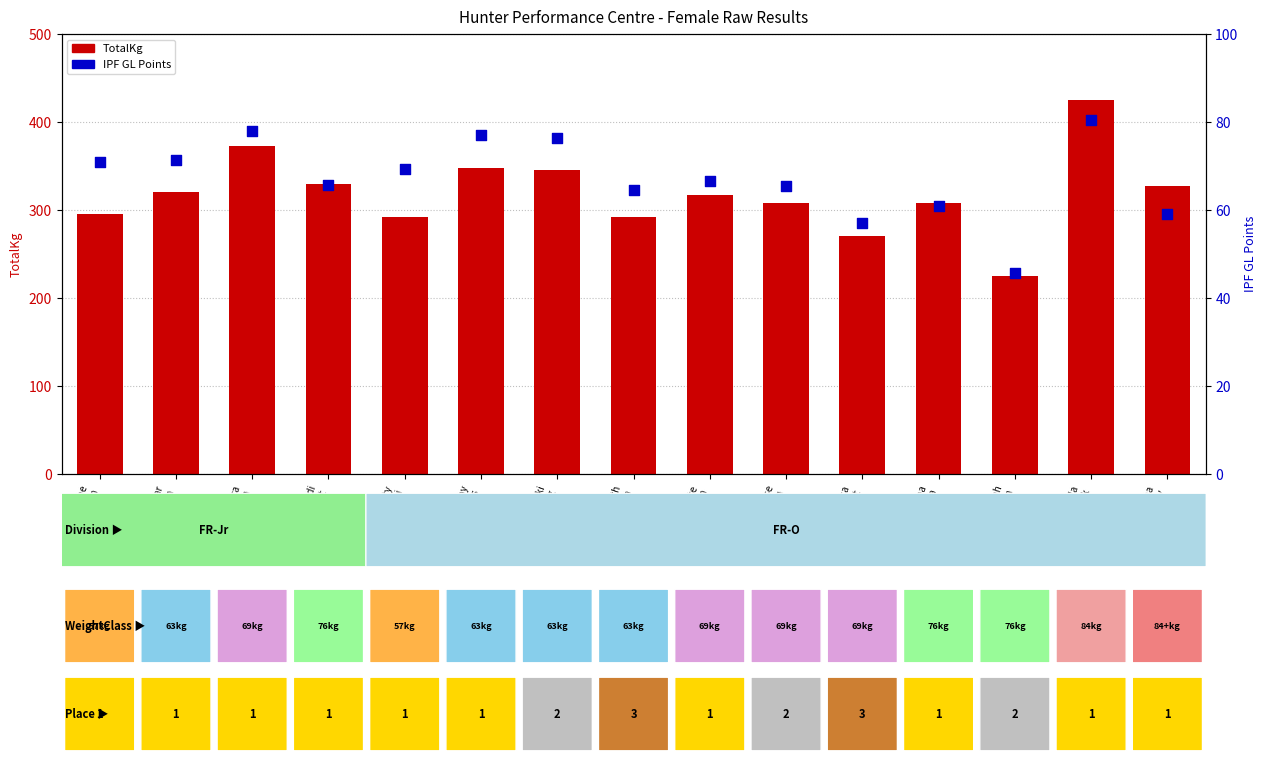

Is the value of IPF GL Points at Elise
O'Brien greater than the value of TotalKg at Laura
Chapman?

No